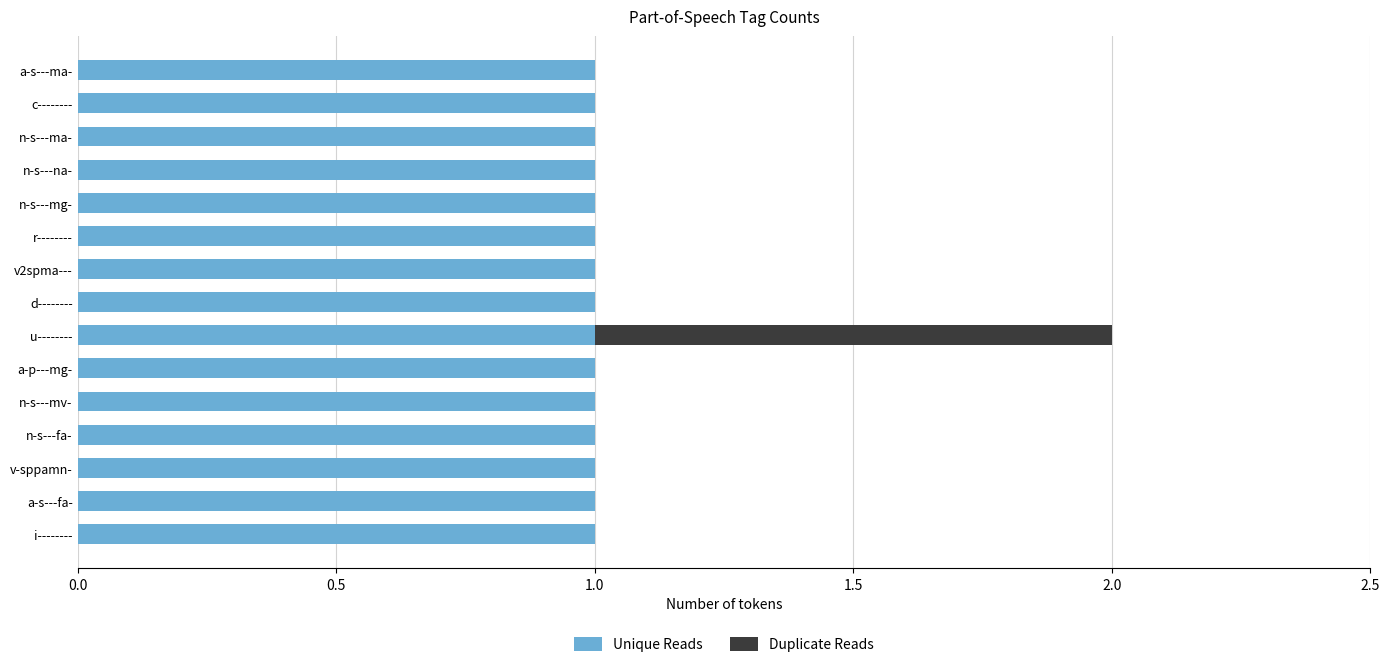

At which category is the sum across all series the highest?

u--------